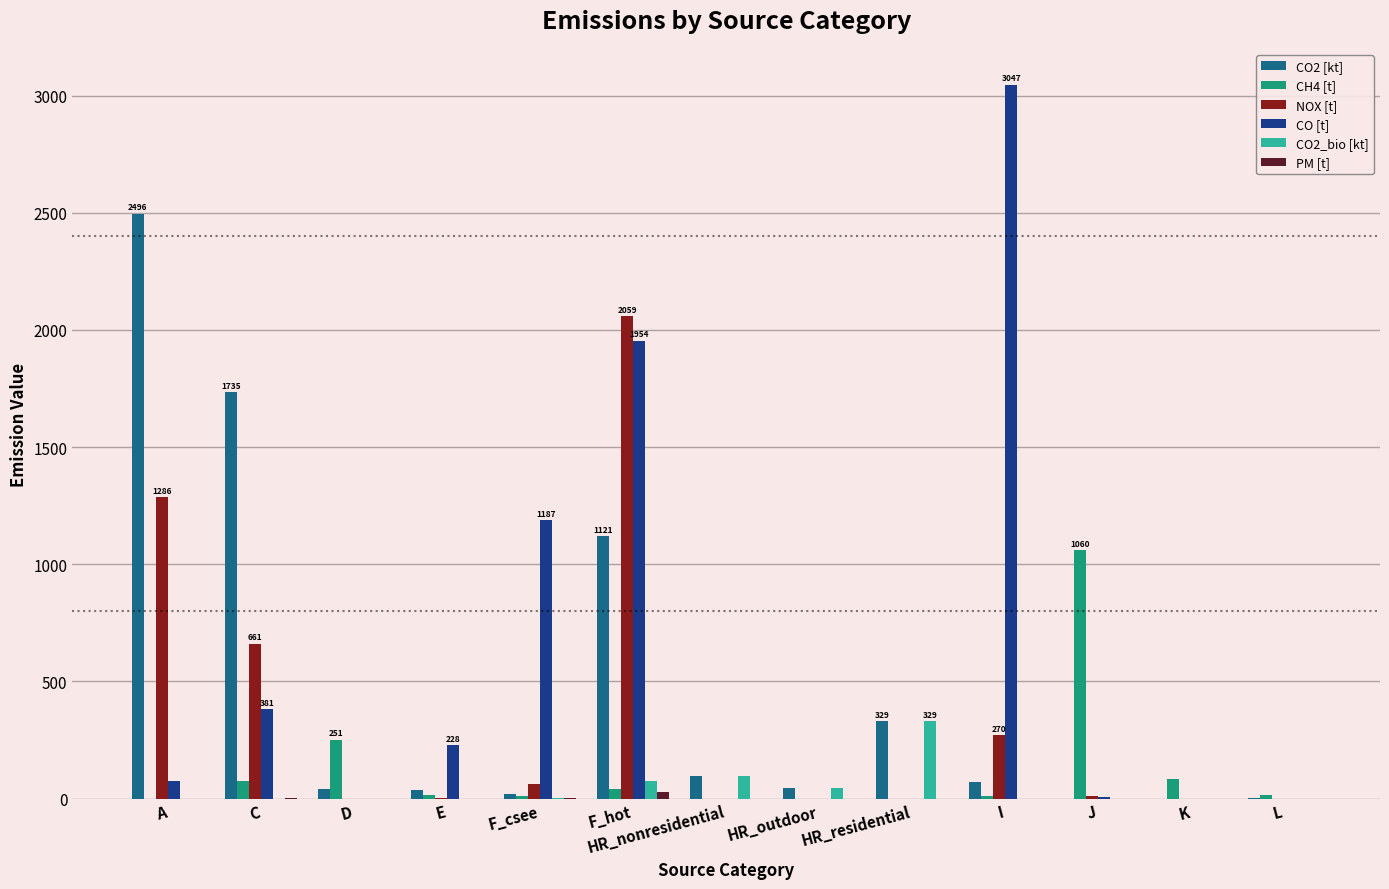

At which label is CO2 [kt] closest to 1248?

F_hot